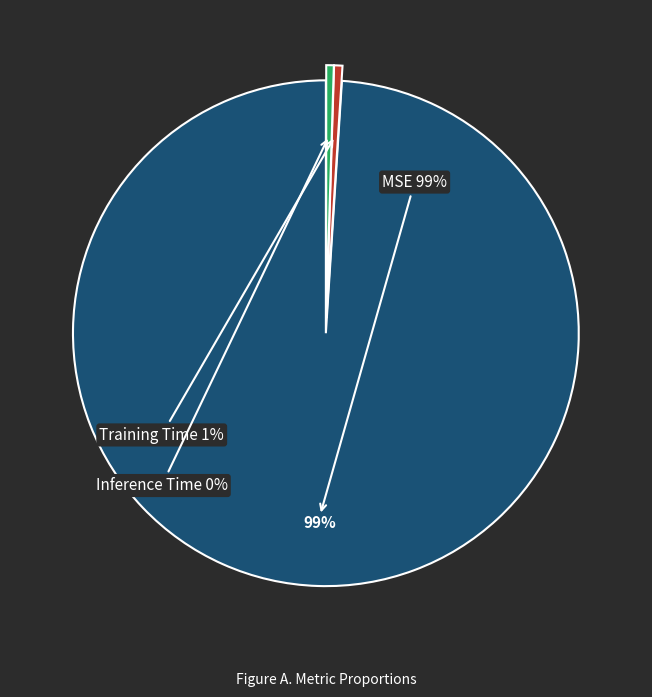

Which slice is the largest?

MSE